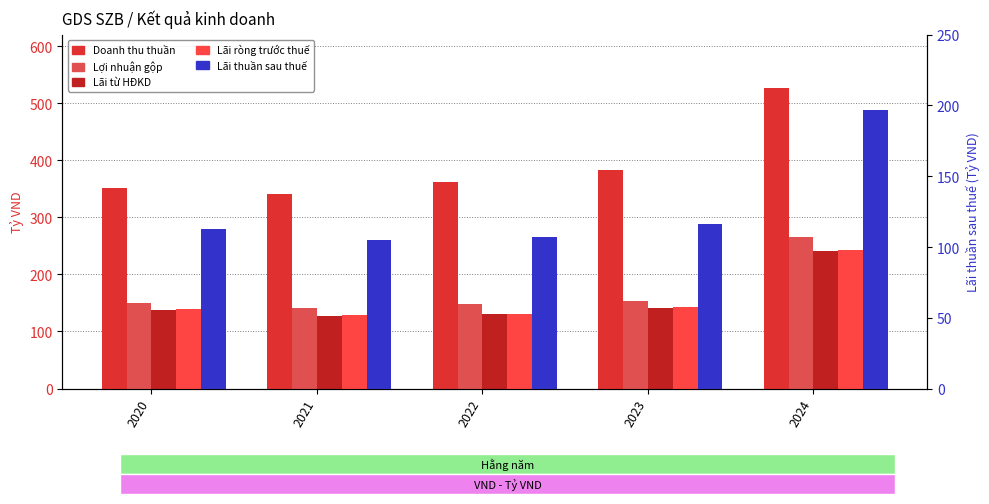

What is the lowest value of the Lãi từ HĐKD series?

127.5